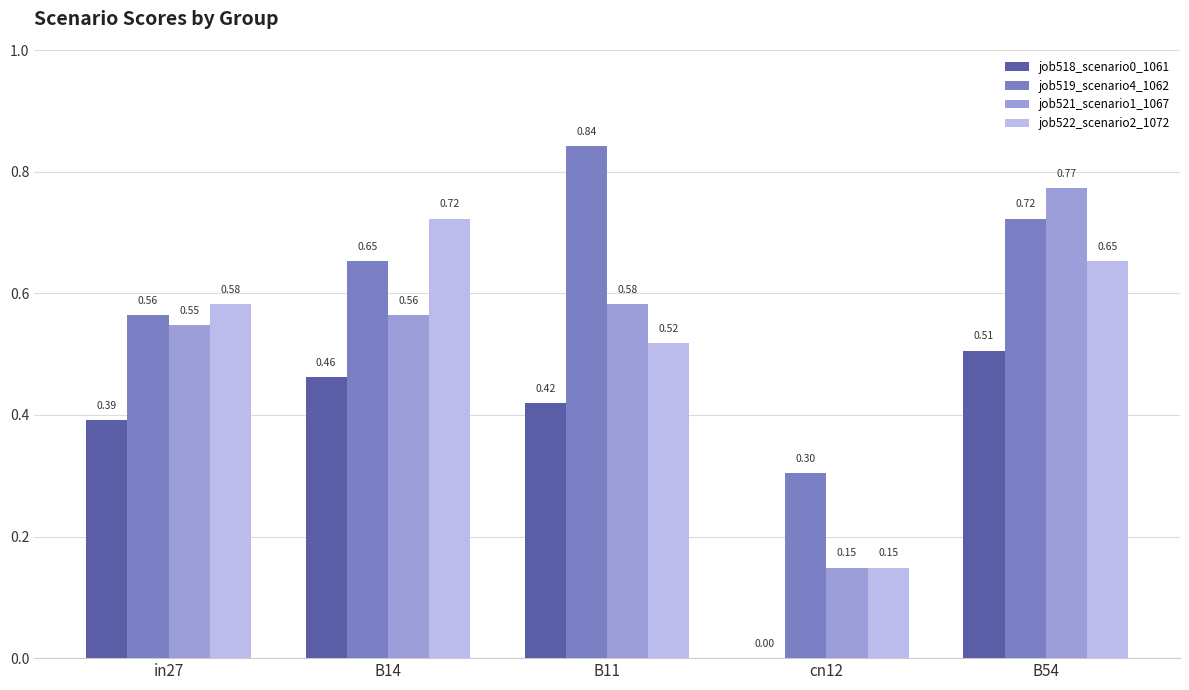

What is the sum of the job519_scenario4_1062 values at B14 and B54?

1.4